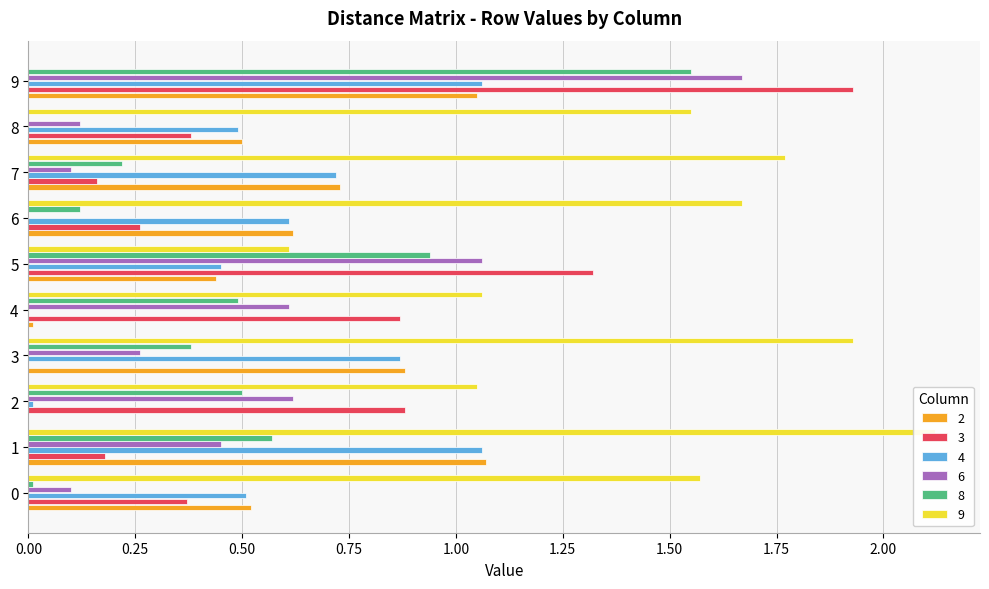

What value does the 9 series have at 1?

2.1